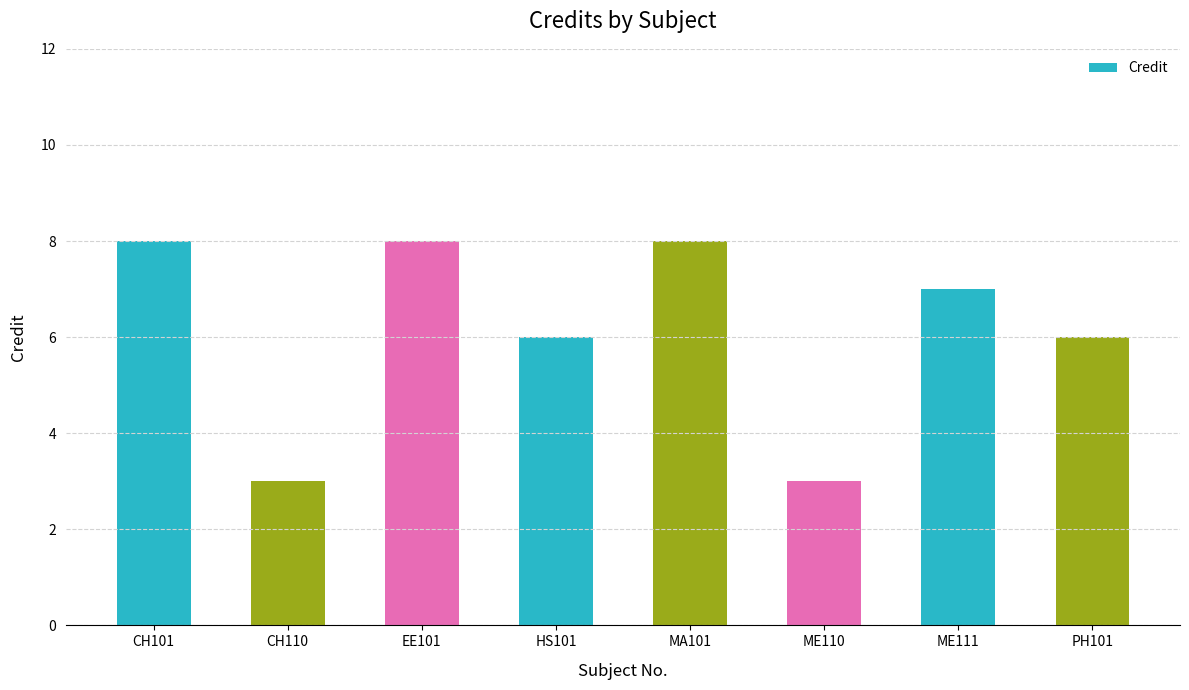

What is the change in value from MA101 to PH101?

-2